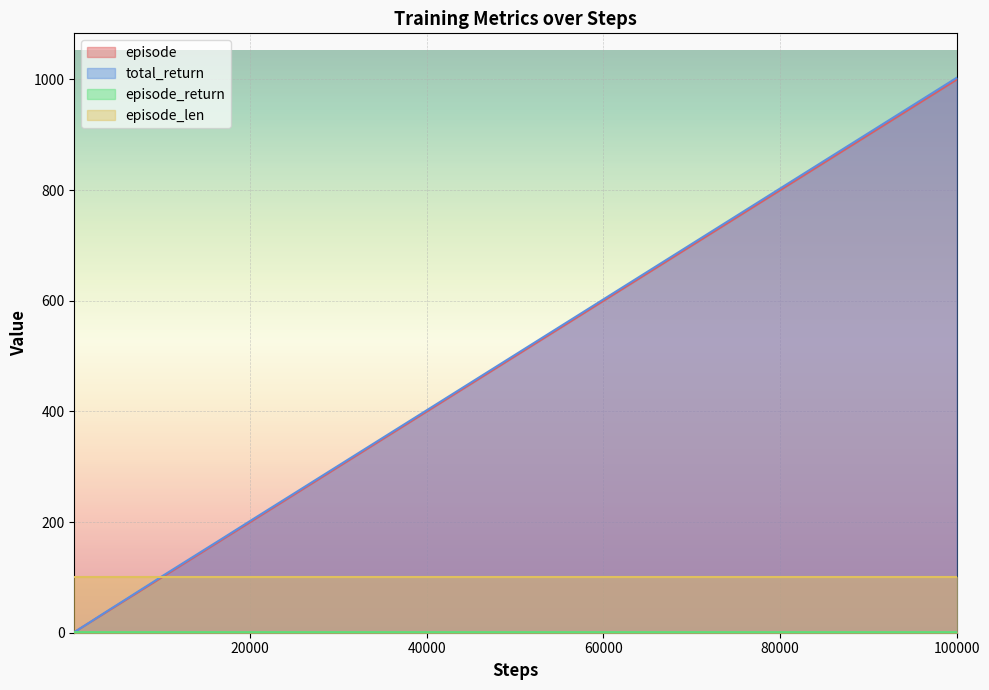

True or false: total_return and episode cross at least once.

False